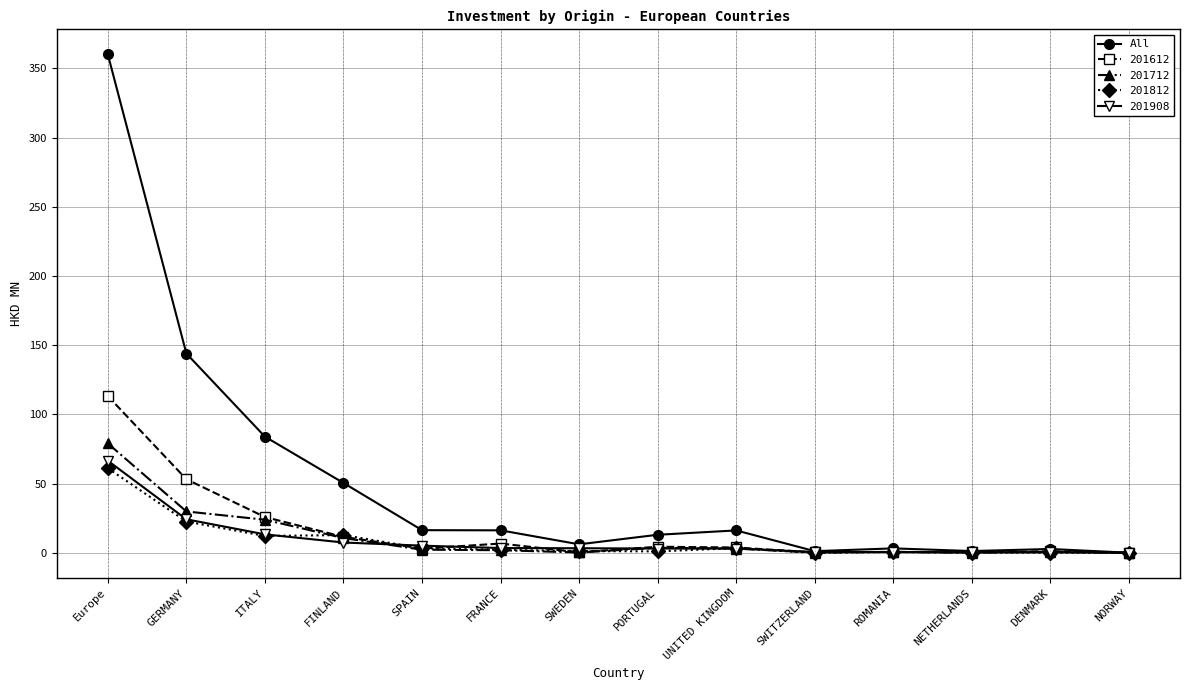

Which series has the widest spread of values?

All